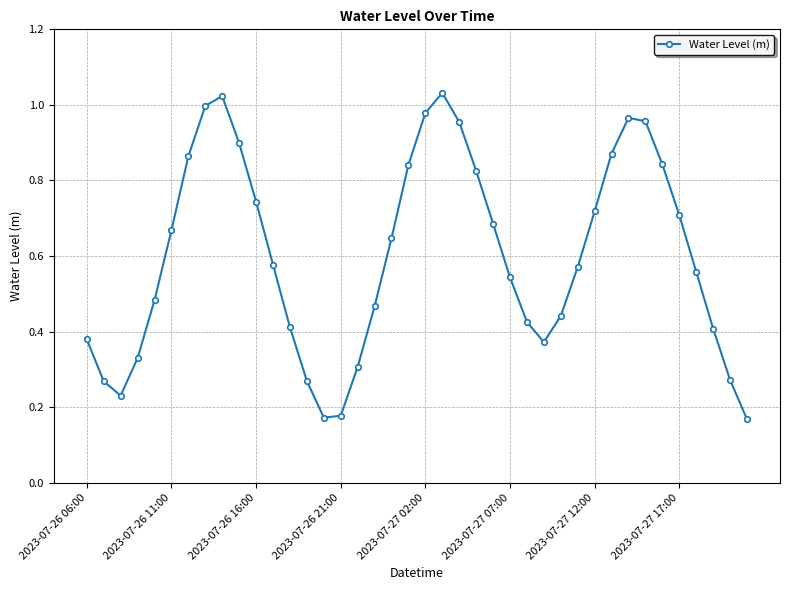

How many interior local peaks (higher than both neighbors) does the data have?

3